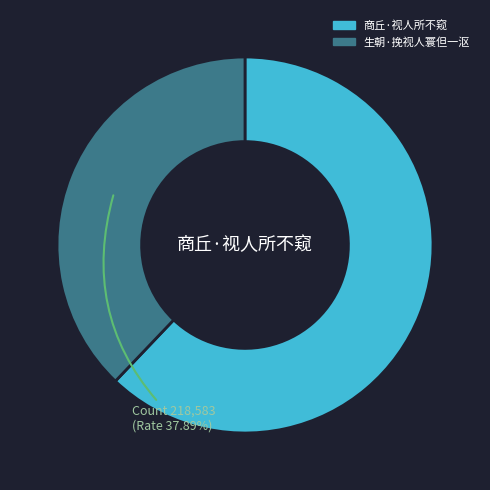

Which category has the biggest portion of the pie?

商丘·视人所不窥